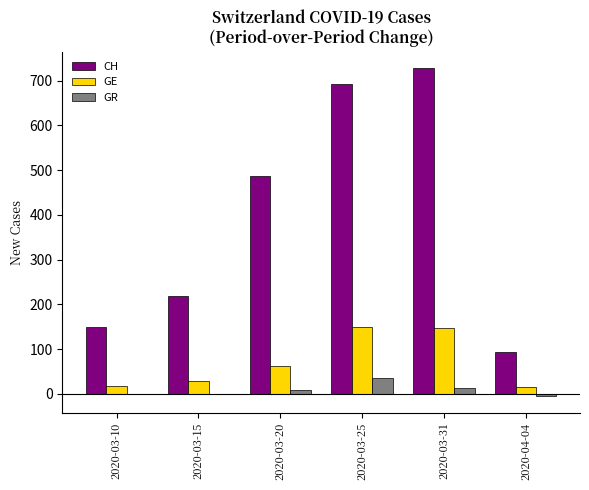

What is the sum of all CH values?

2370